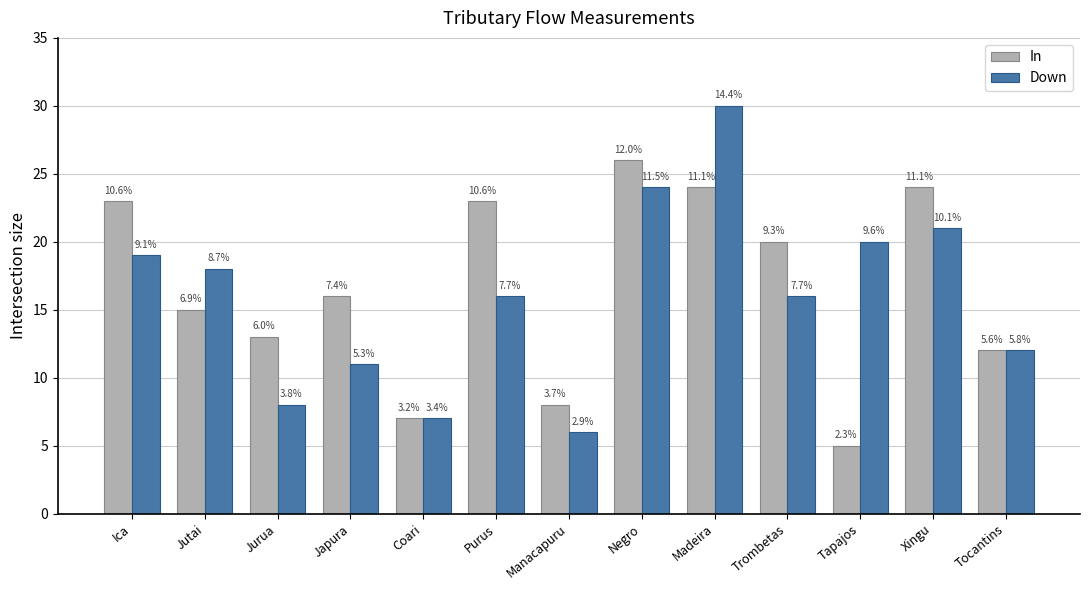

What position from the right is Madeira?

5